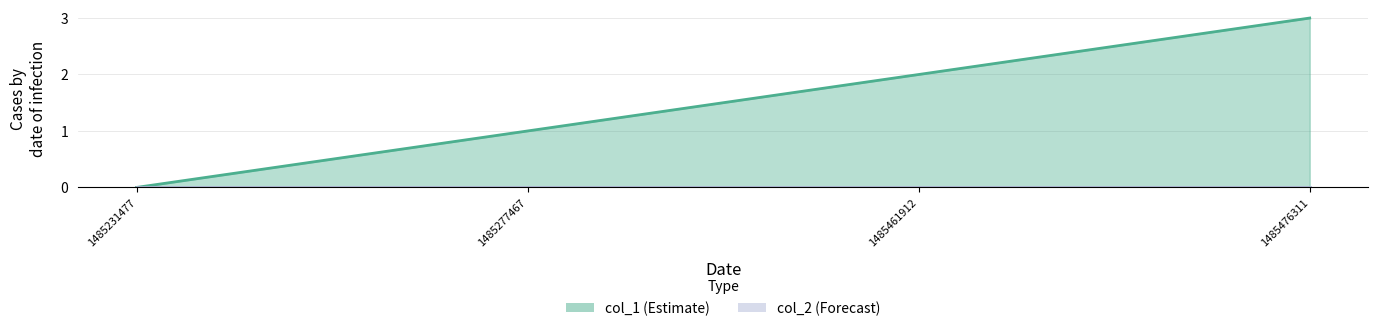

What is the sum of all values?

6